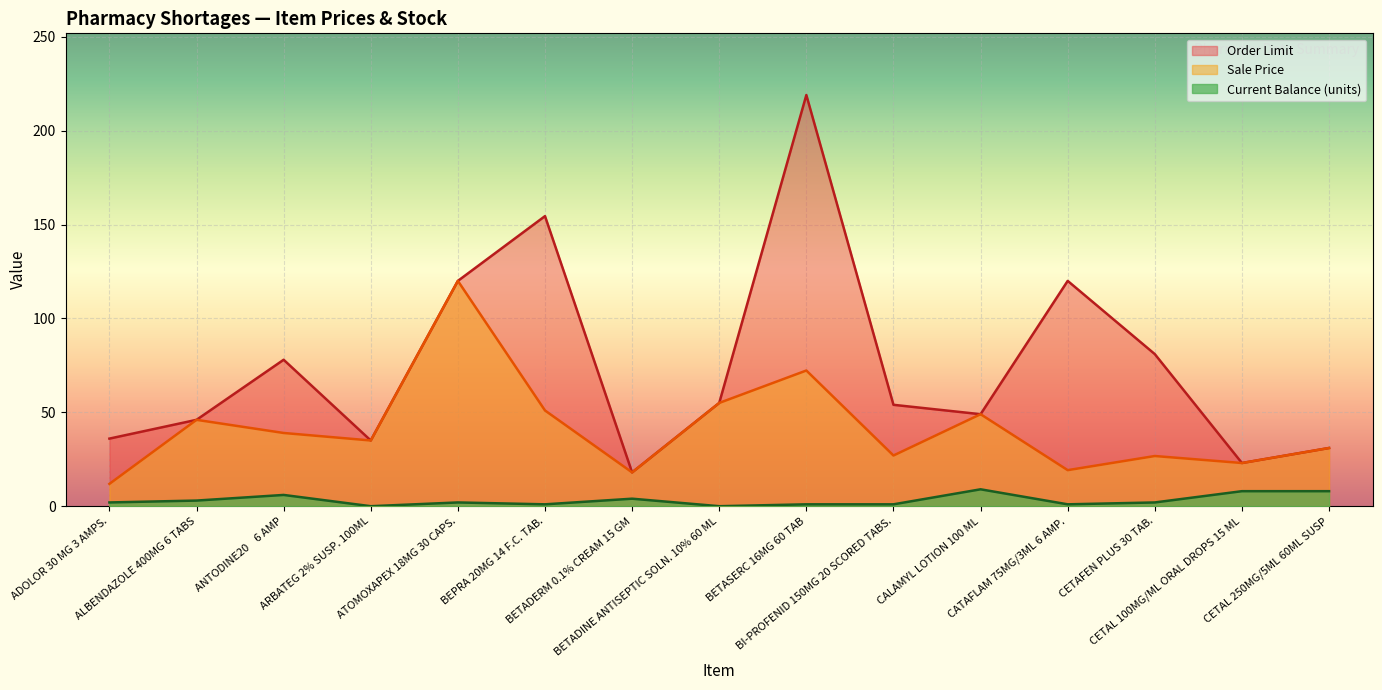

Where does the Order Limit series first go above 54?

ANTODINE20    6 AMP